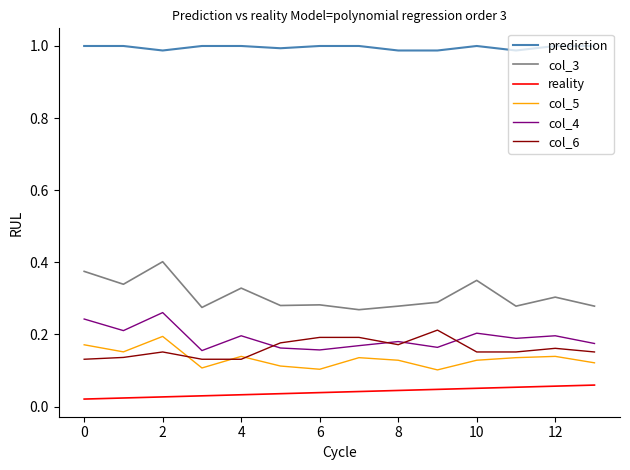

How many lines are shown in the chart?

6